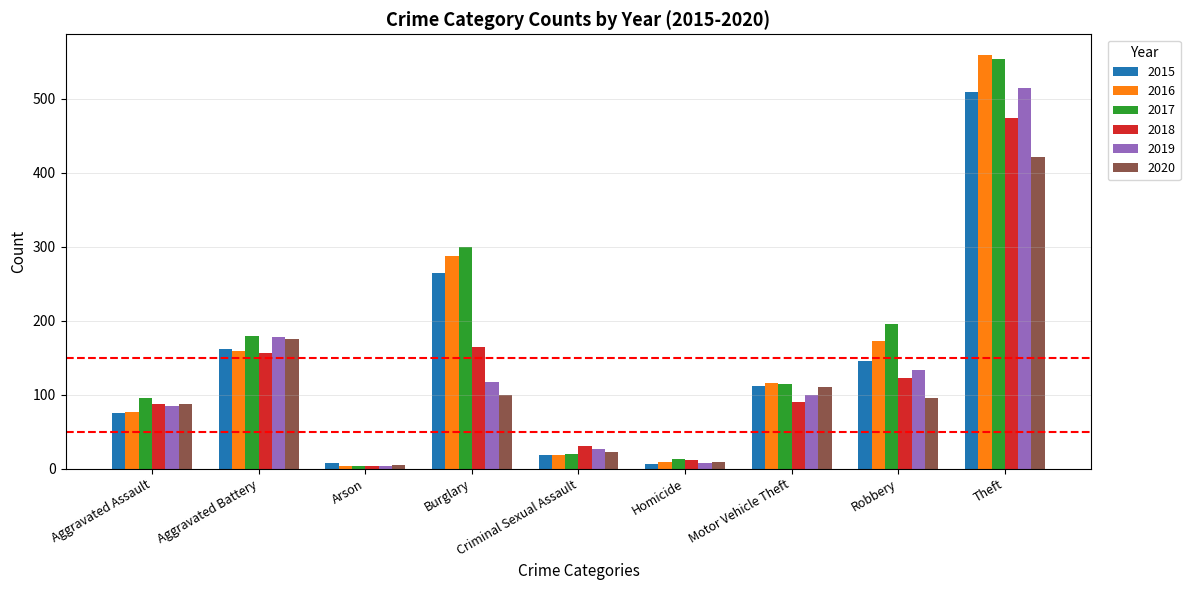

What is the greatest value displayed?

559